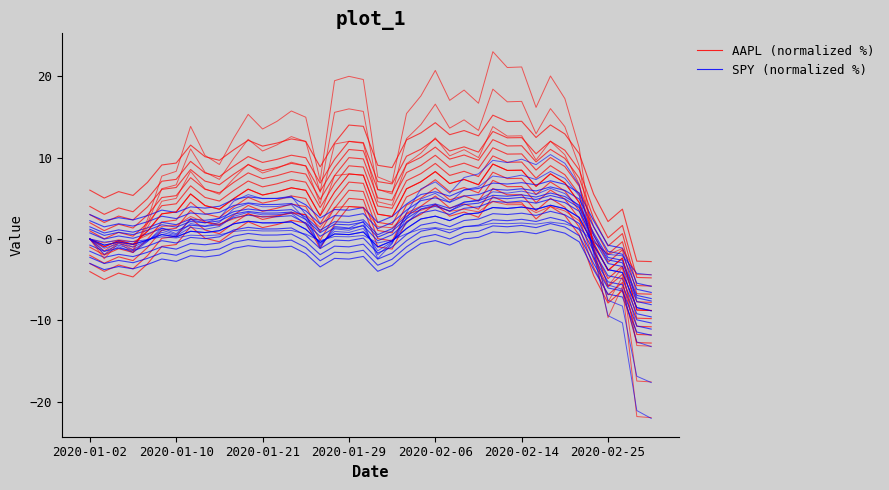

Rank the series by their average value, from highest to lowest.

AAPL (normalized %), SPY (normalized %)